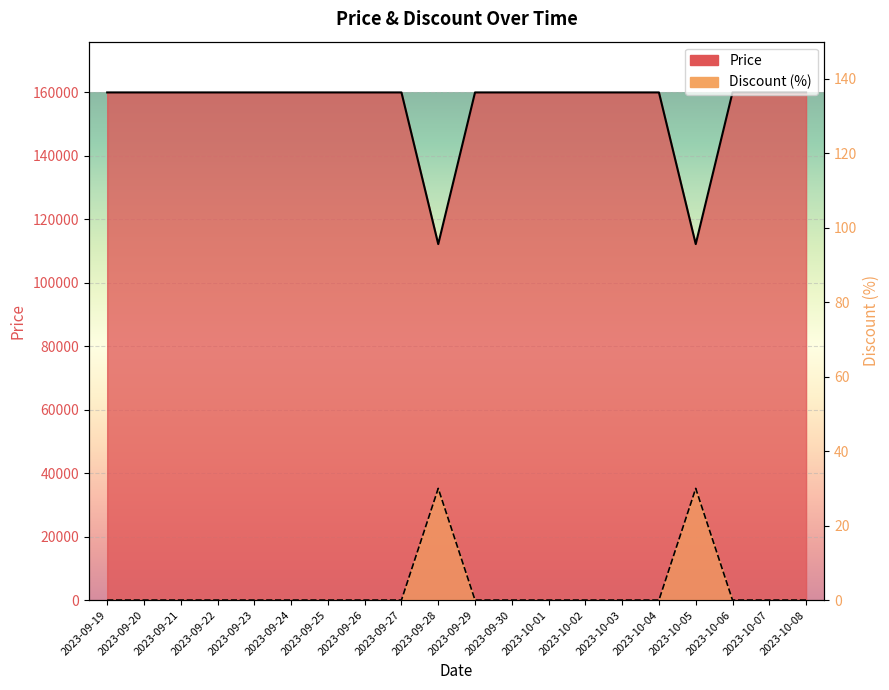

How many distinct data groups are displayed?

2